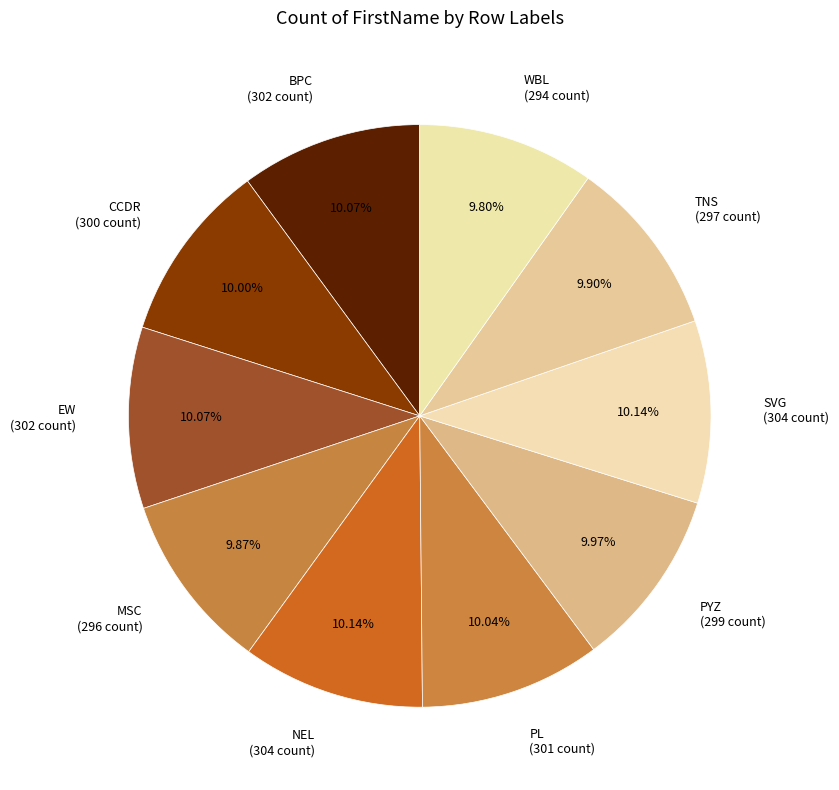

Do BPC (302 count) and WBL (294 count) together represent more than half of the pie?

No